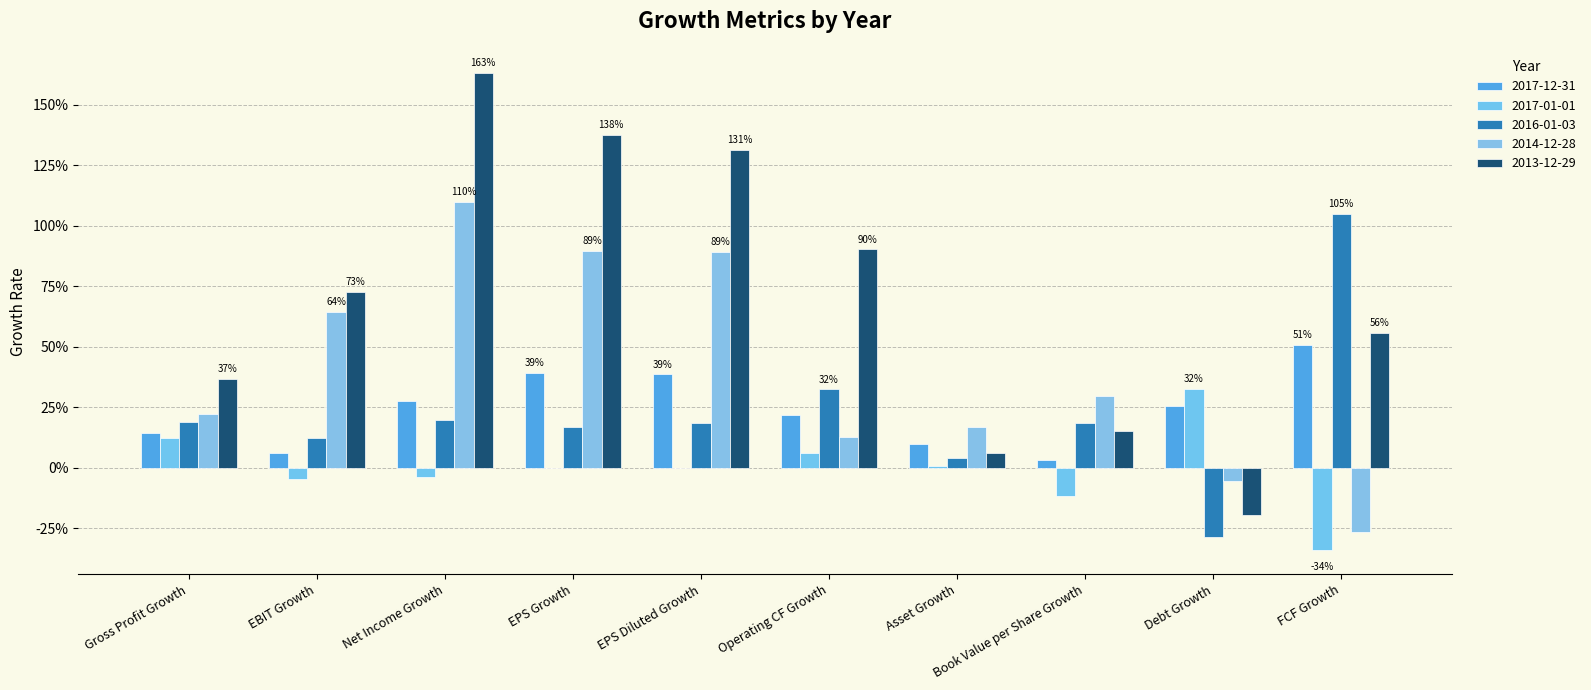

Rank the series by their maximum value, from highest to lowest.

2013-12-29, 2014-12-28, 2016-01-03, 2017-12-31, 2017-01-01